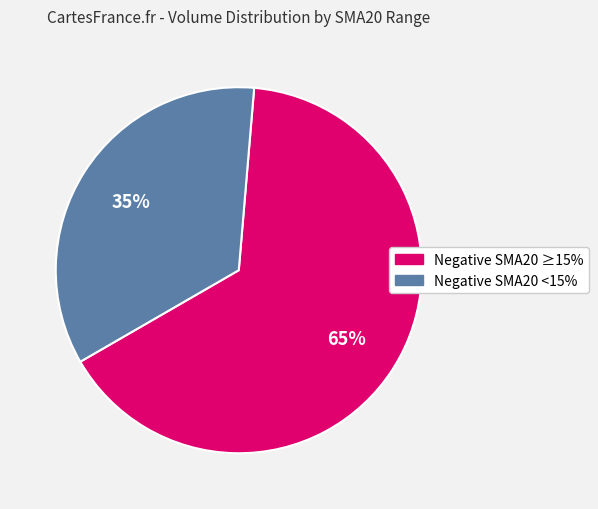

Is there any slice that represents more than half of the pie?

Yes